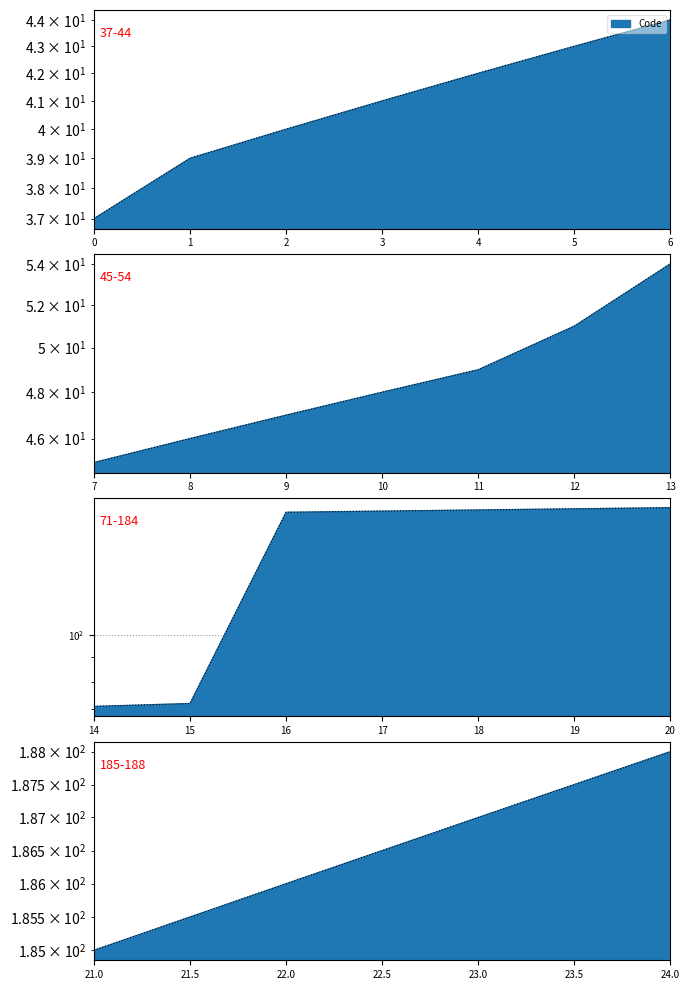

What is the average value?

97